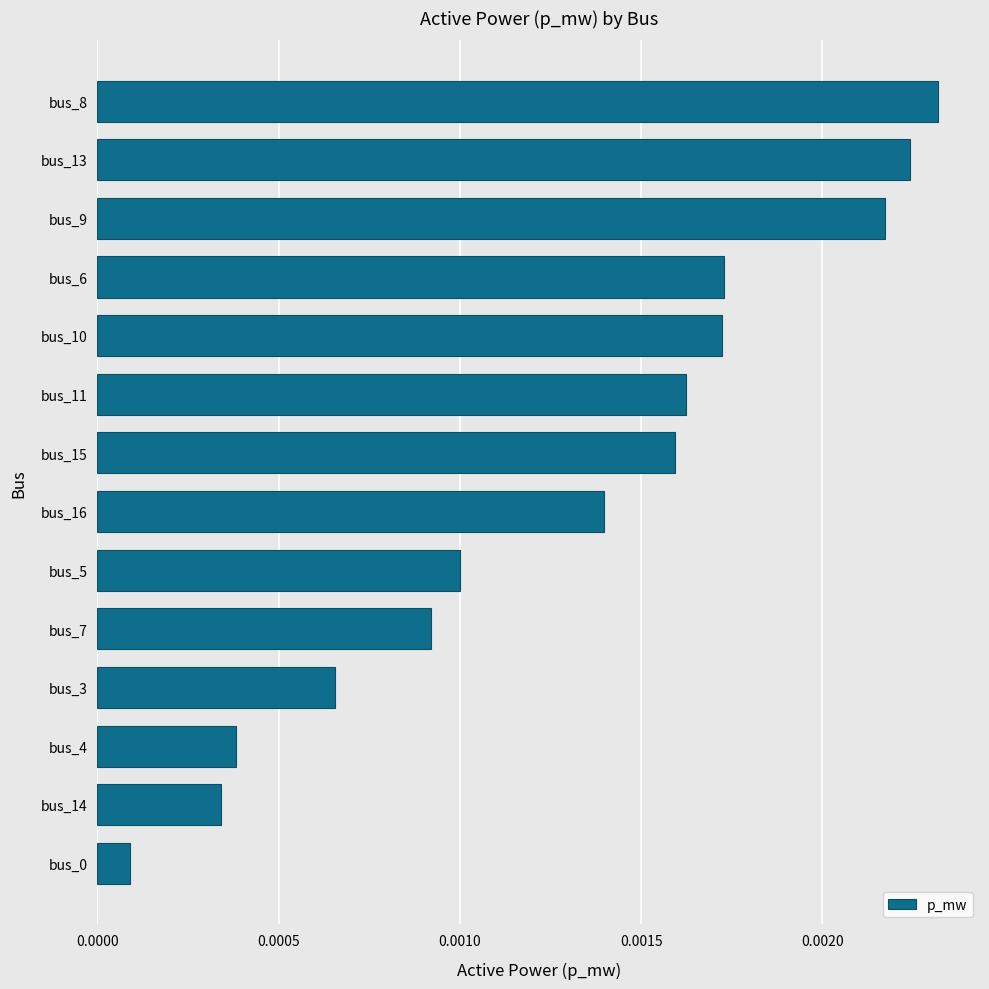

At which category does the chart reach its peak across all series?

bus_8